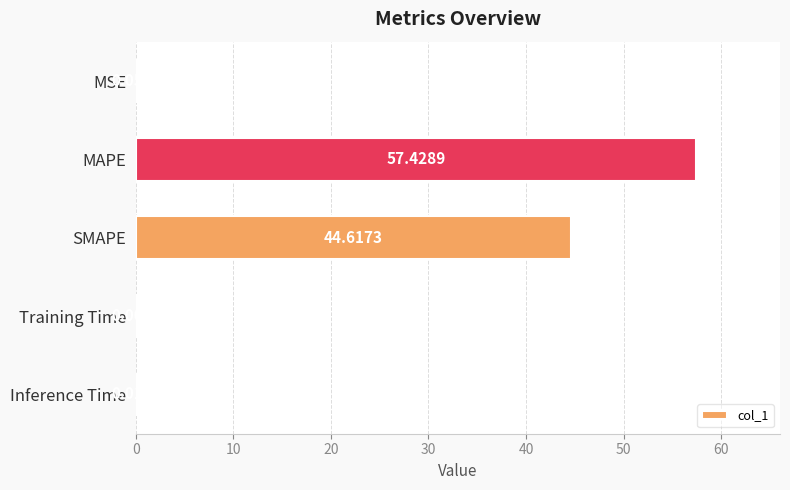

Which label corresponds to the largest value in the chart?

MAPE